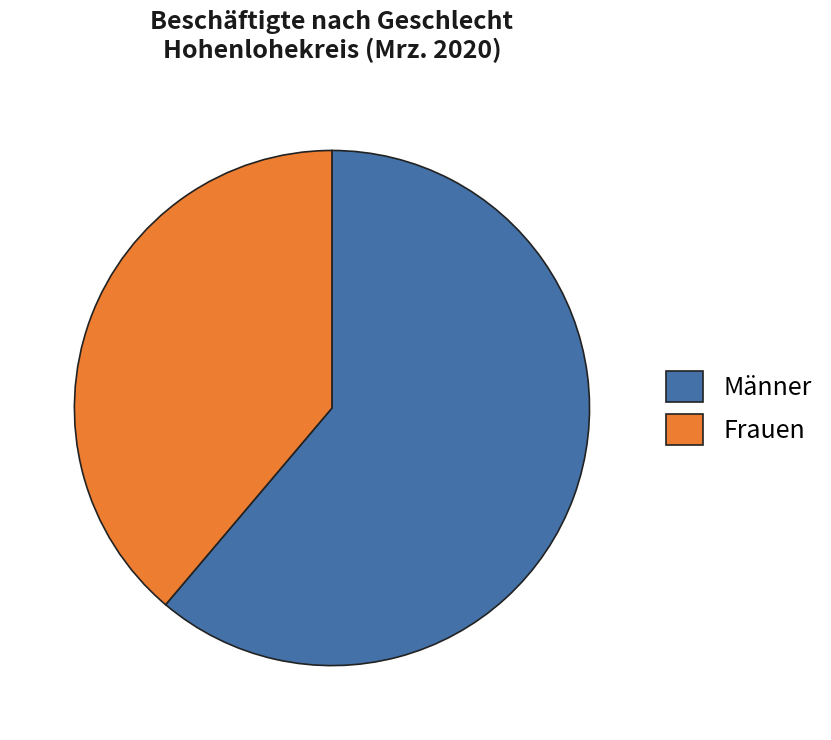

Rank the categories by value from highest to lowest.

Männer, Frauen